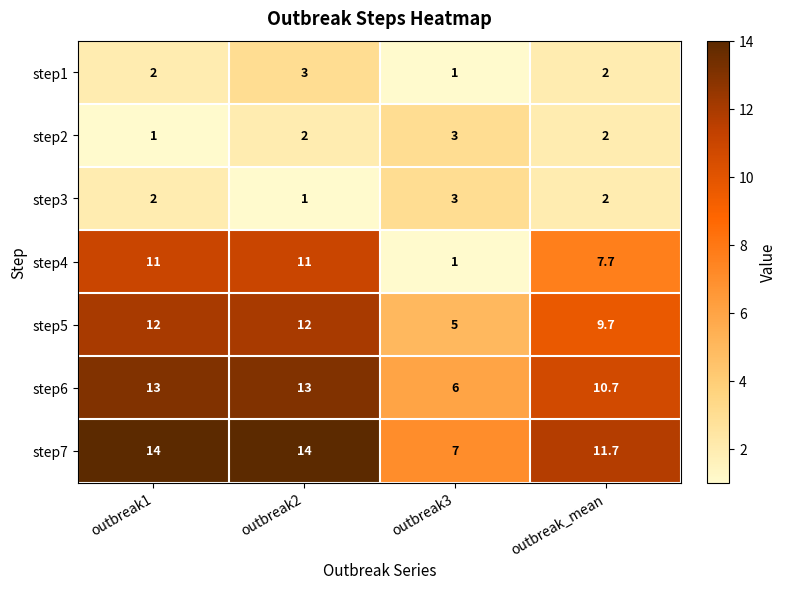

What is the total value across all series at outbreak3?

26.0